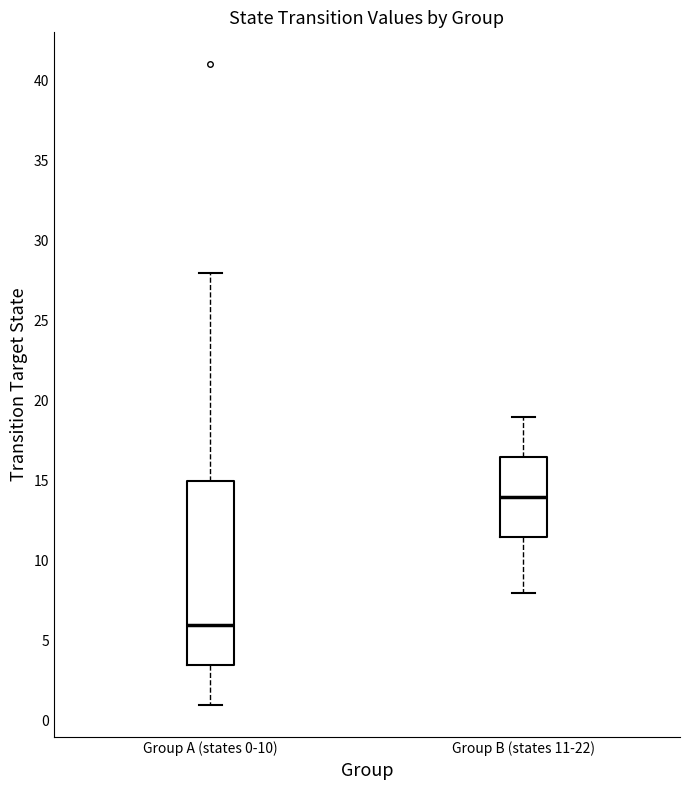

Where is the lower edge of the box for Group B (states 11-22) on the y-axis? The values are not printed on the chart, so give them approximately, as read against the axis.

11.5